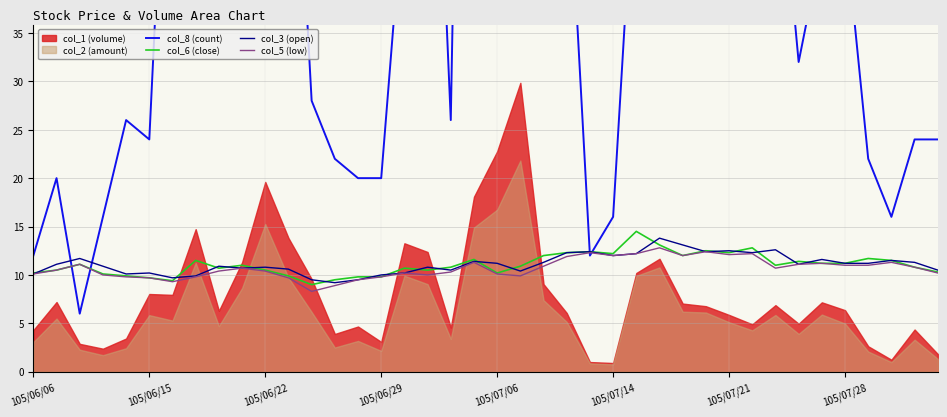

Is it true that col_3 (open) equals 10.2 at 16?

True